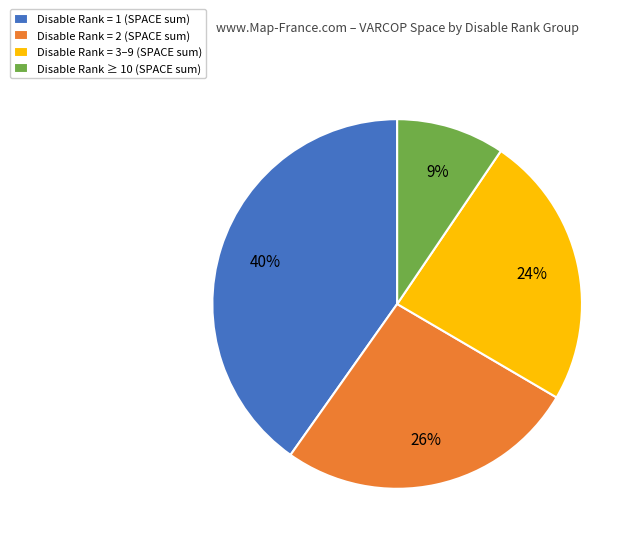

How many slices are in this pie chart?

4